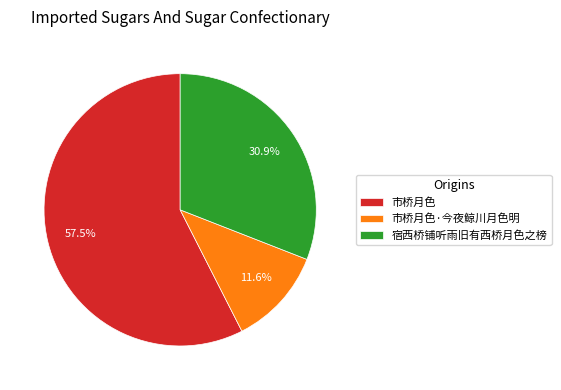

Which slice is the smallest?

市桥月色·今夜鲸川月色明